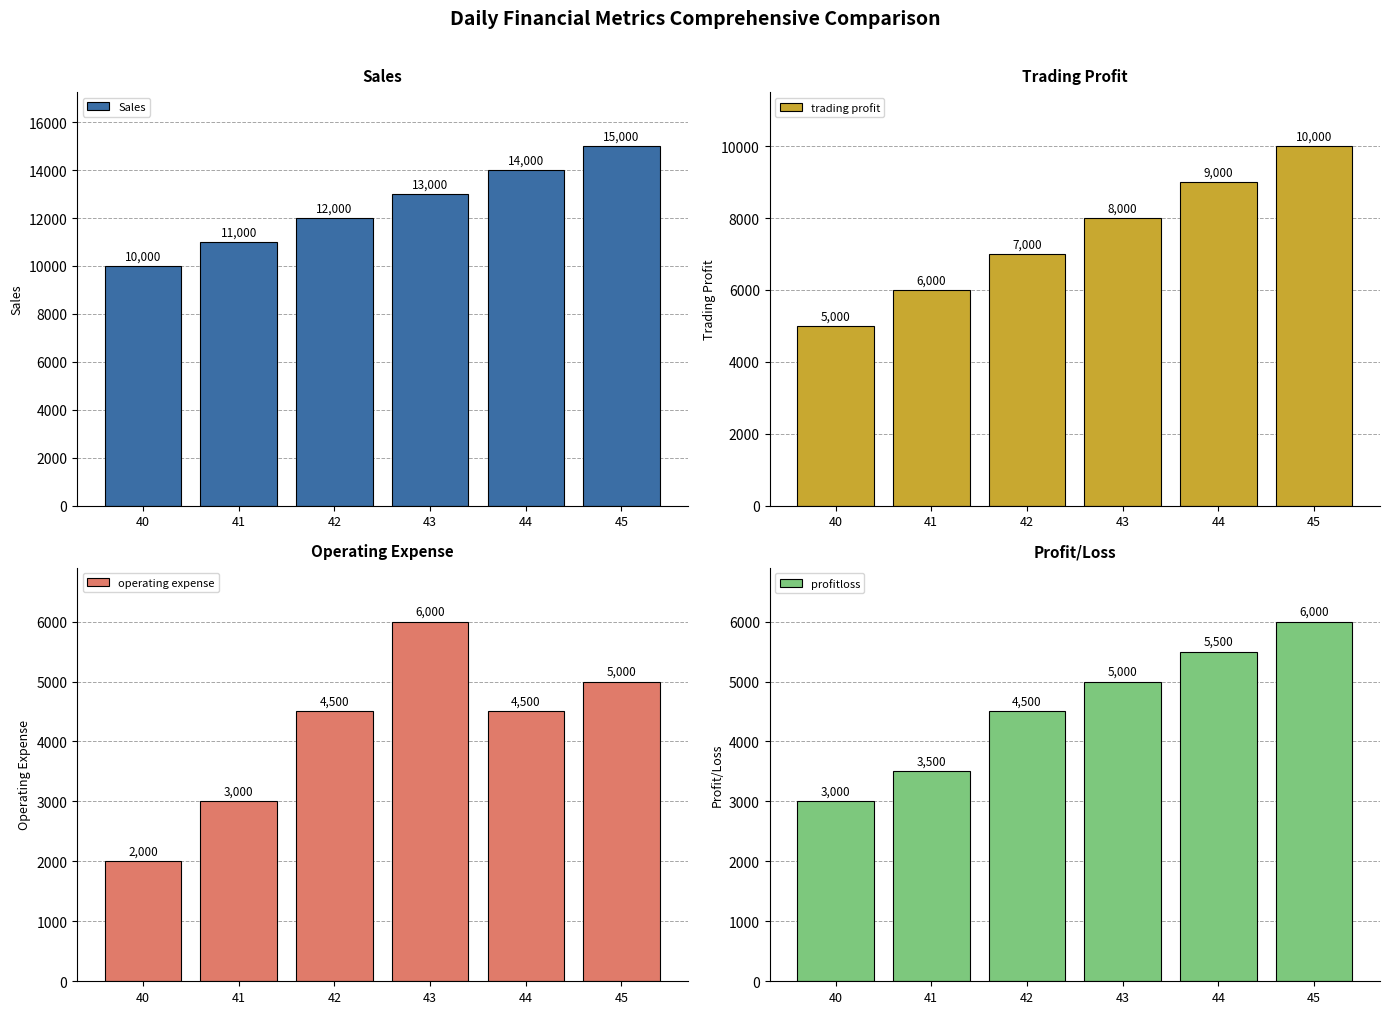

True or false: operating expense has a value of 3000 at 41.

True